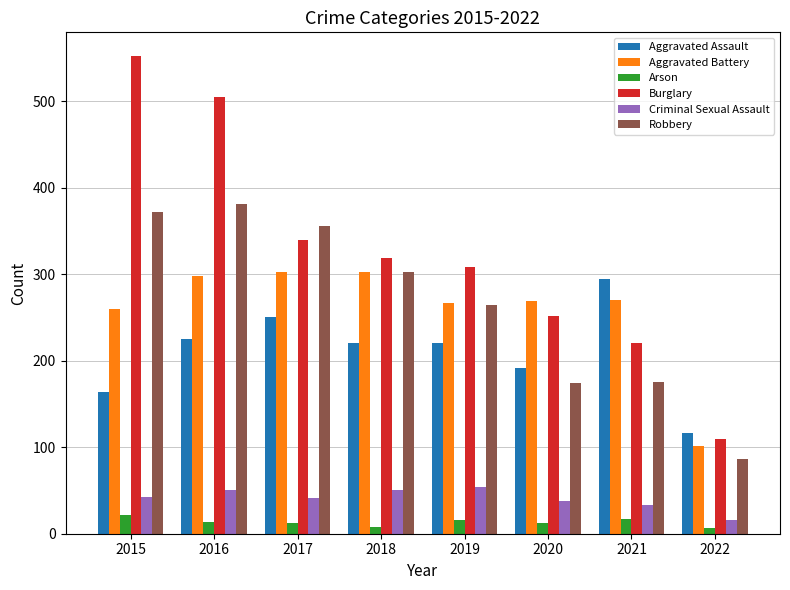

What value does the Criminal Sexual Assault series have at 2015, to the nearest 5?

45